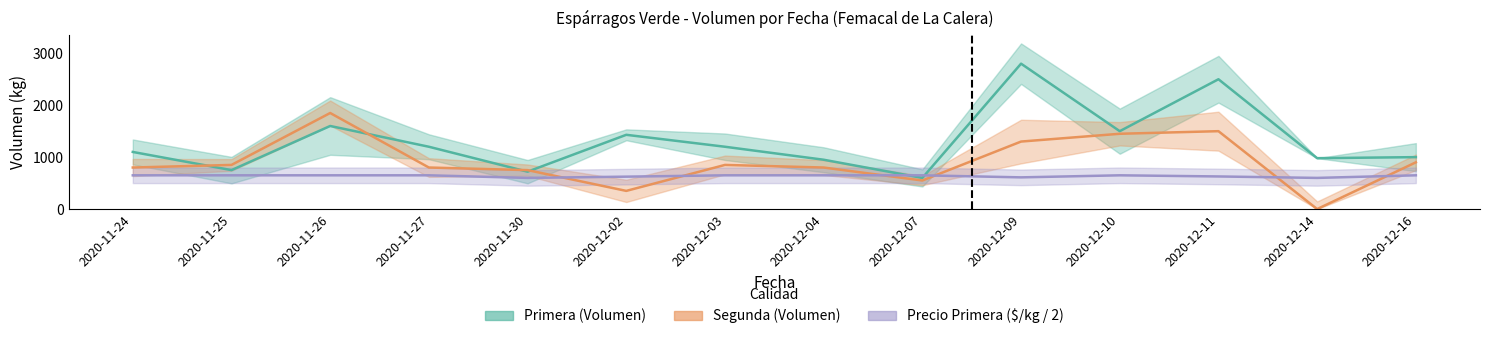

Rank the categories by Primera_Precio value from lowest to highest.

2020-11-30, 2020-12-14, 2020-12-09, 2020-12-02, 2020-12-11, 2020-11-24, 2020-11-25, 2020-11-26, 2020-11-27, 2020-12-03, 2020-12-04, 2020-12-07, 2020-12-10, 2020-12-16